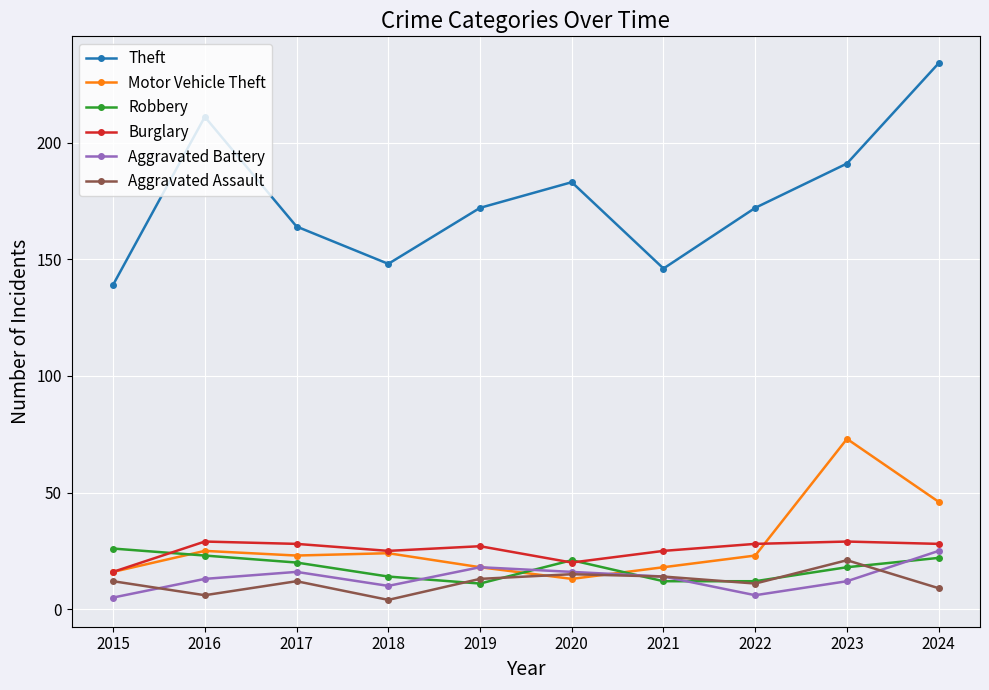

What are all the series names shown in the legend?

Theft, Motor Vehicle Theft, Robbery, Burglary, Aggravated Battery, Aggravated Assault